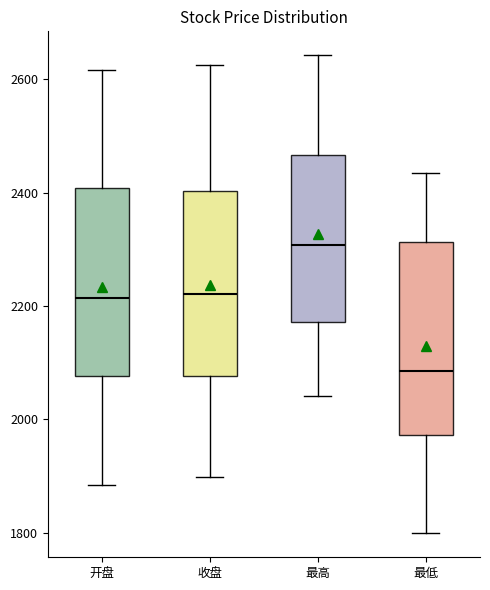

Reading left to right, read every box against the y-axis: the position of its median line, the range the box covers, and the ends of its whiskers. The values are not printed on the chart, so give them approximately, as read against the axis.

开盘: median 2220, box 2080 to 2400, whiskers 1880 to 2620
收盘: median 2220, box 2080 to 2400, whiskers 1900 to 2620
最高: median 2300, box 2180 to 2460, whiskers 2040 to 2640
最低: median 2080, box 1980 to 2320, whiskers 1800 to 2440